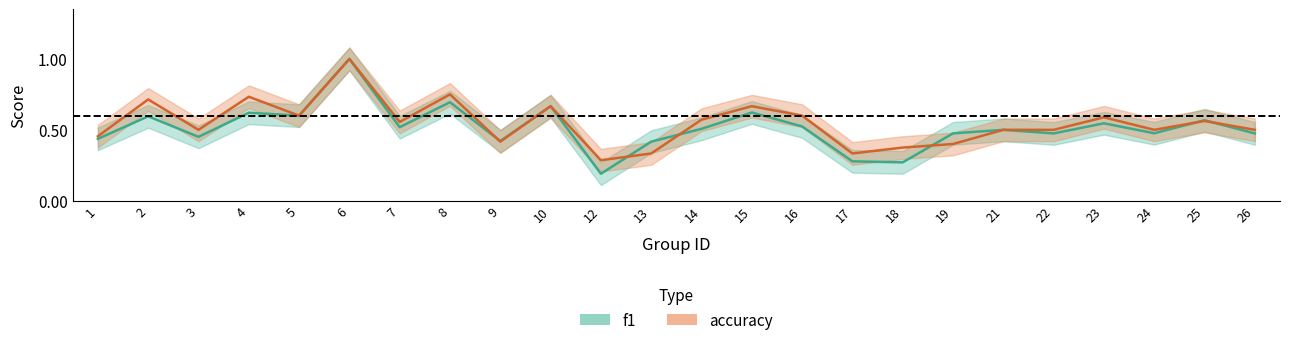

The value of f1 at 4 is 0.6. True or false?

True